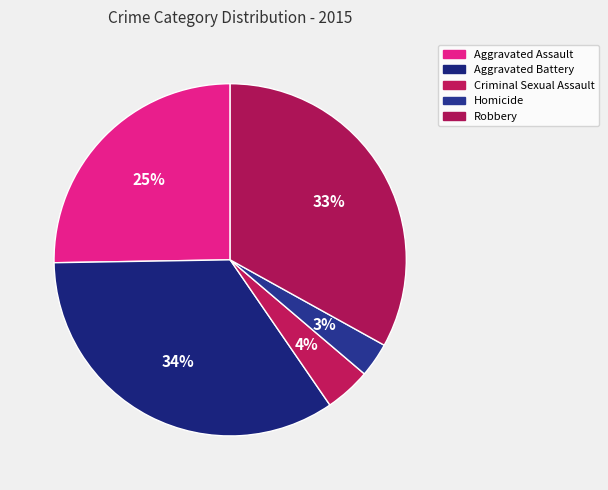

Does any single category account for the majority?

No